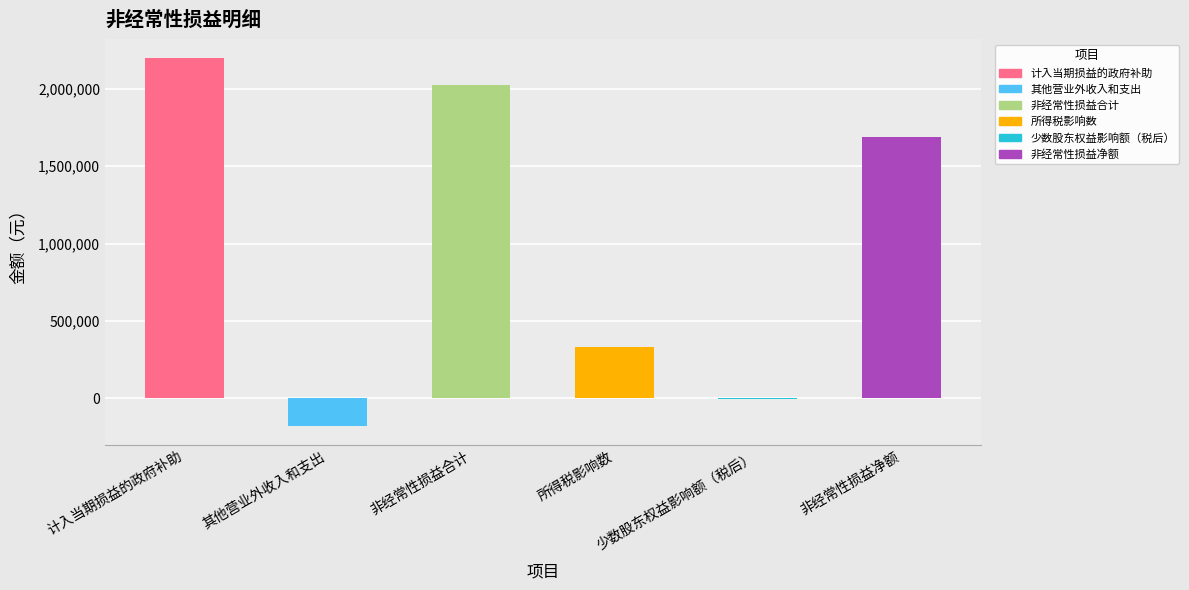

What is the change in value from 计入当期损益的政府补助 to 其他营业外收入和支出?

-2379543.5